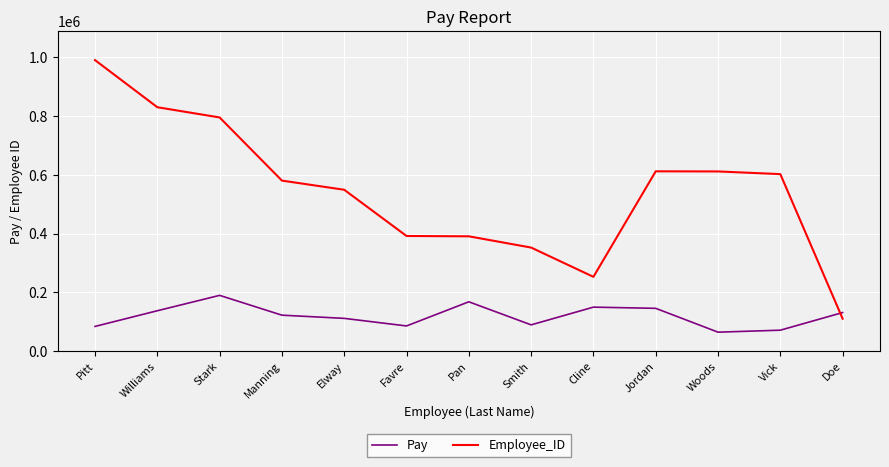

At how many categories does at least one series exceed 656163?

3